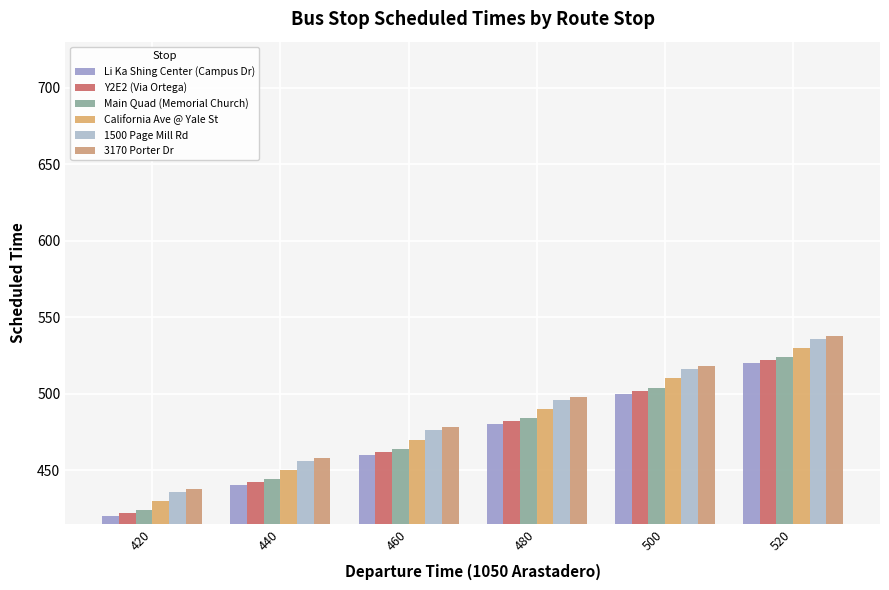

List the labels in order of 1500 Page Mill Rd value, smallest first.

420, 440, 460, 480, 500, 520